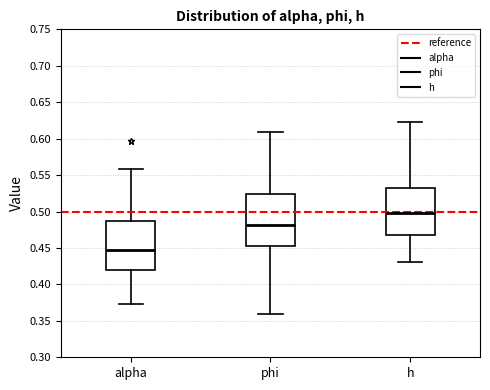

Reading left to right, transcribe this box plot: for each box, give where its median line is, the range the box spans, and where its two whiskers end, as read against the y-axis. The values are not printed on the chart, so give them approximately, as read against the axis.

alpha: median 0.445, box 0.420 to 0.485, whiskers 0.375 to 0.560
phi: median 0.480, box 0.450 to 0.525, whiskers 0.360 to 0.610
h: median 0.500, box 0.470 to 0.530, whiskers 0.430 to 0.625